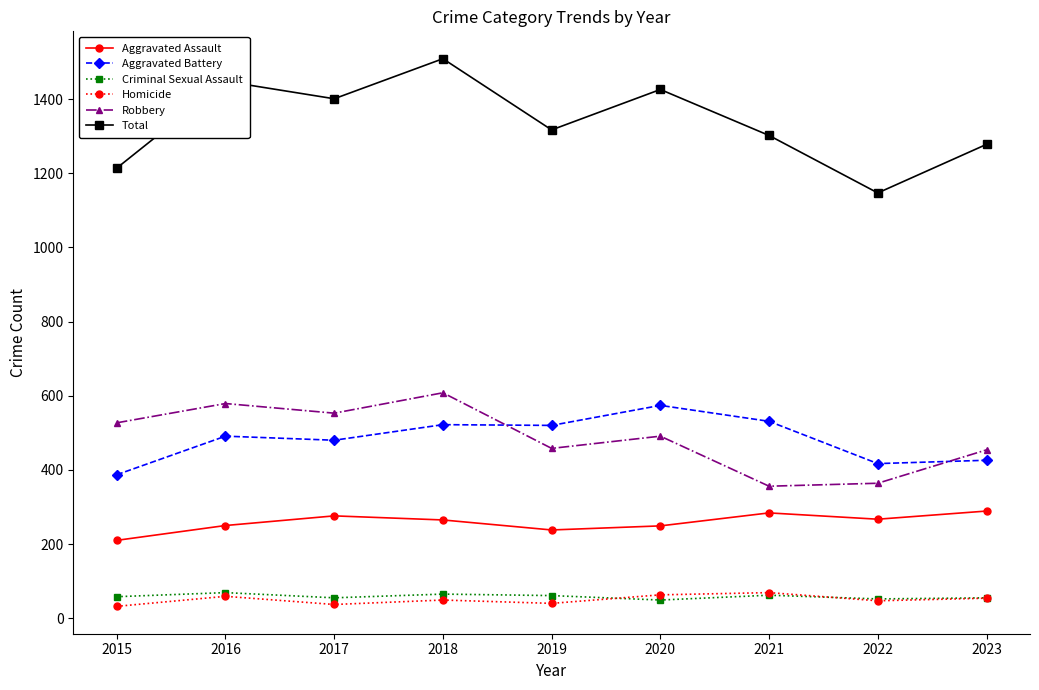

The Robbery series shows 365 at 2018. True or false?

False